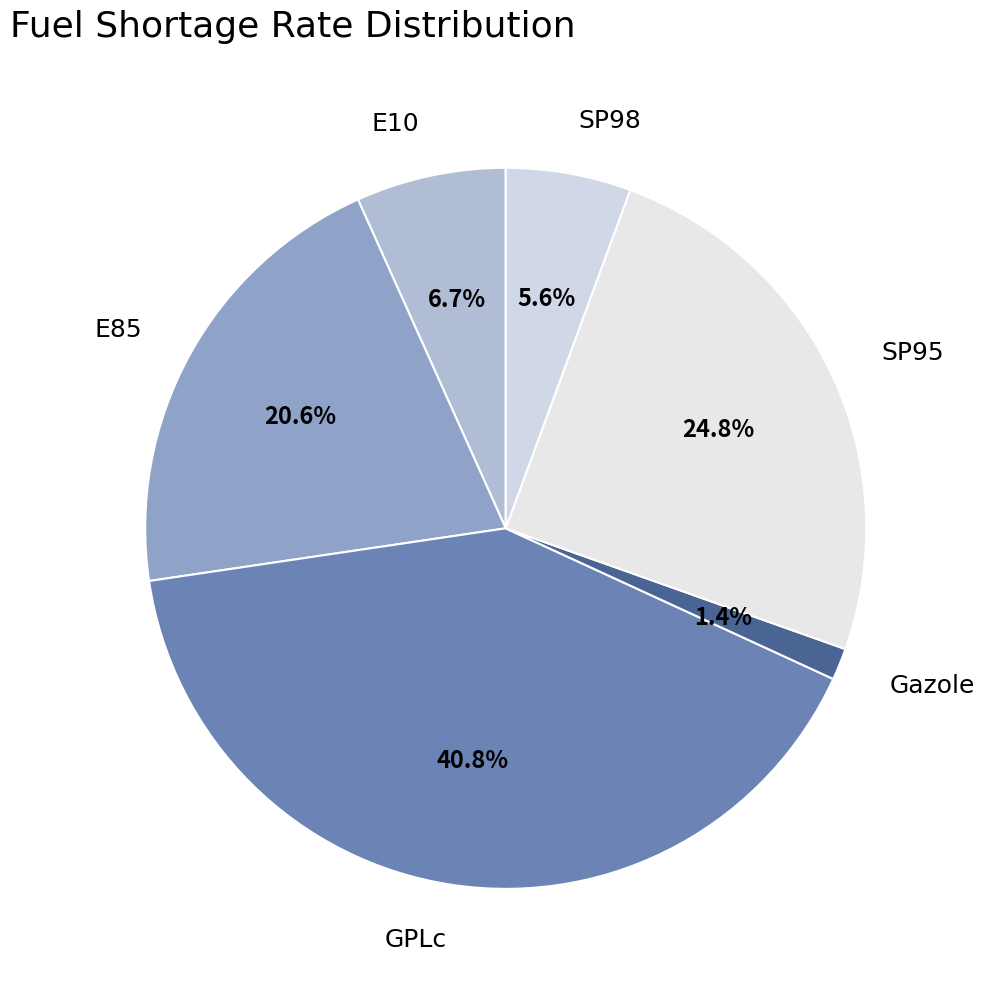

Which slice is the smallest?

Gazole